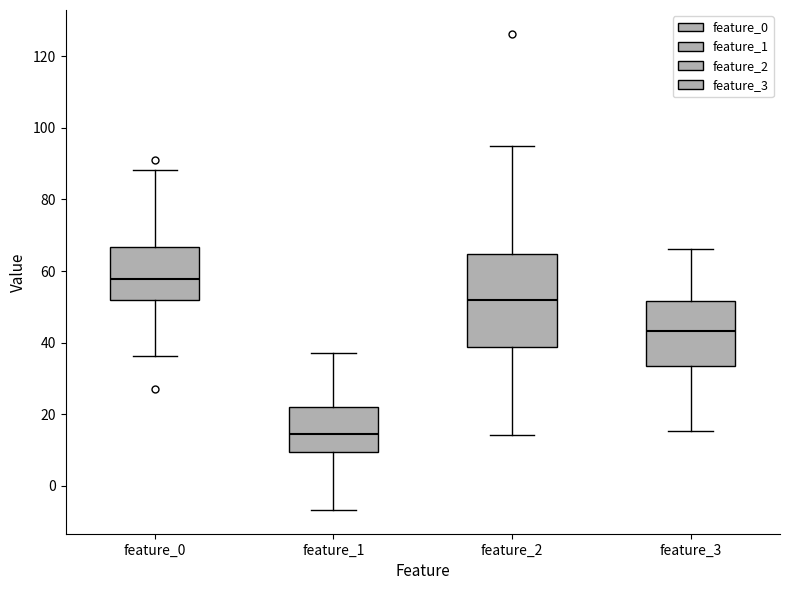

Reading left to right, transcribe this box plot: for each box, give where its median line is, the range the box spans, and where its two whiskers end, as read against the y-axis. The values are not printed on the chart, so give them approximately, as read against the axis.

feature_0: median 58, box 52 to 66, whiskers 36 to 88
feature_1: median 14, box 10 to 22, whiskers -6 to 38
feature_2: median 52, box 38 to 64, whiskers 14 to 94
feature_3: median 44, box 34 to 52, whiskers 16 to 66